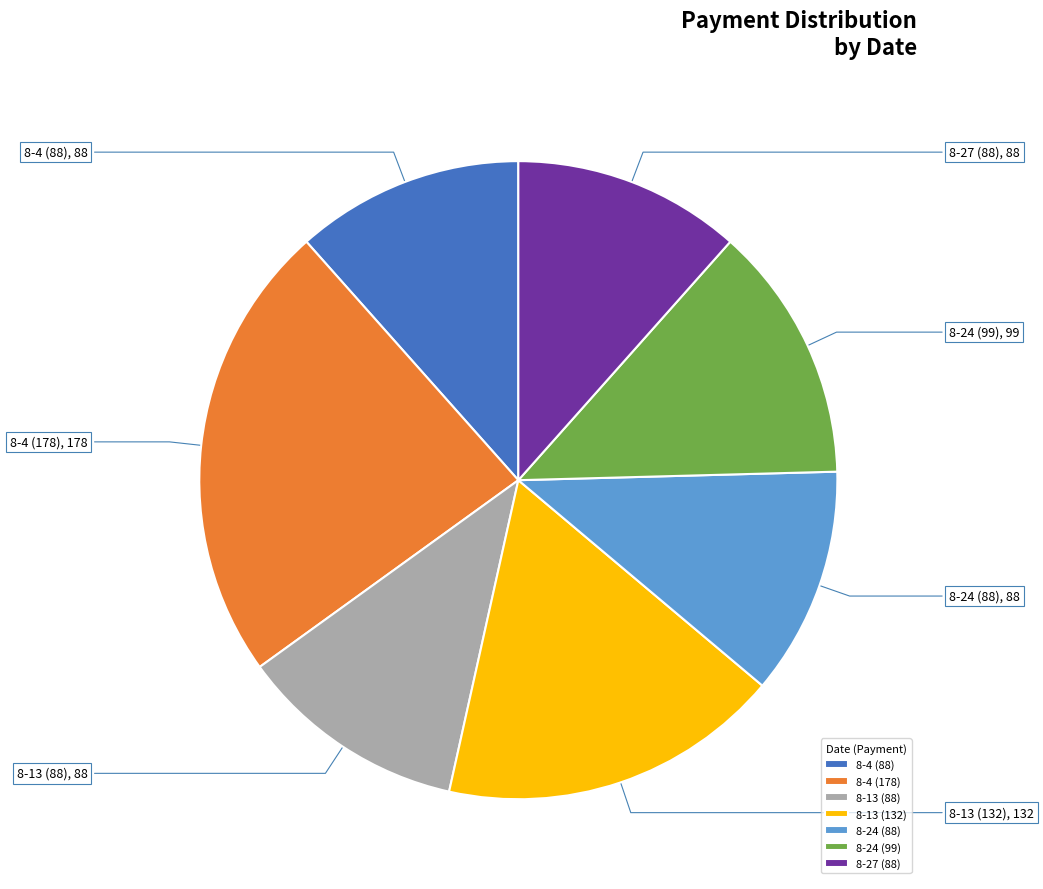

Do 8-13 (132) and 8-4 (88) together represent more than half of the pie?

No